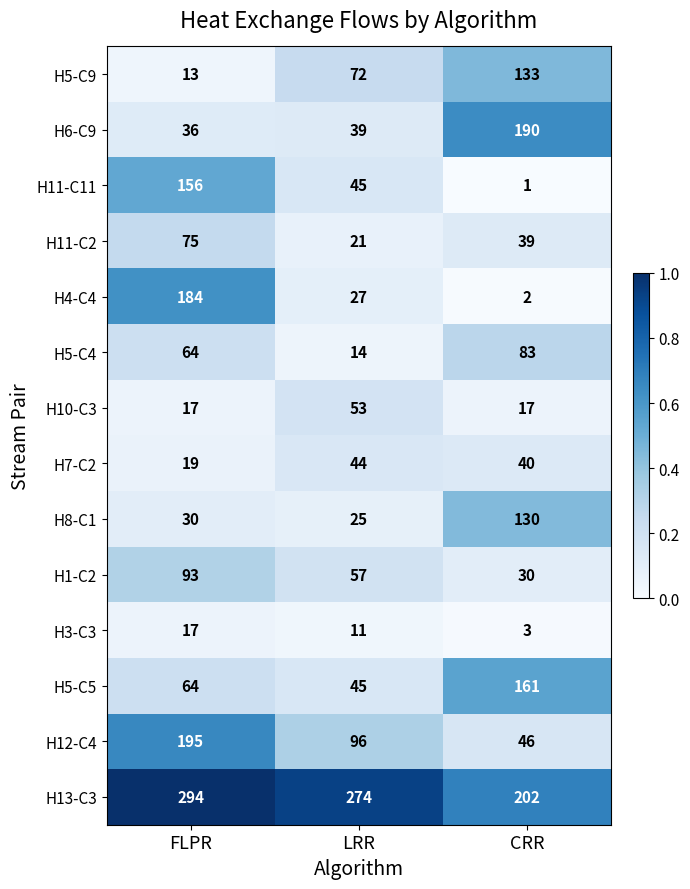

At which category is the sum across all series the highest?

FLPR